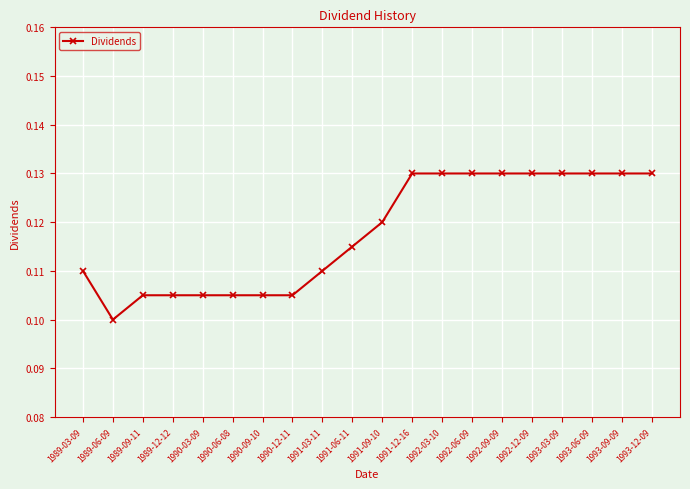

At which category does the data reach its first local valley?

1989-06-09